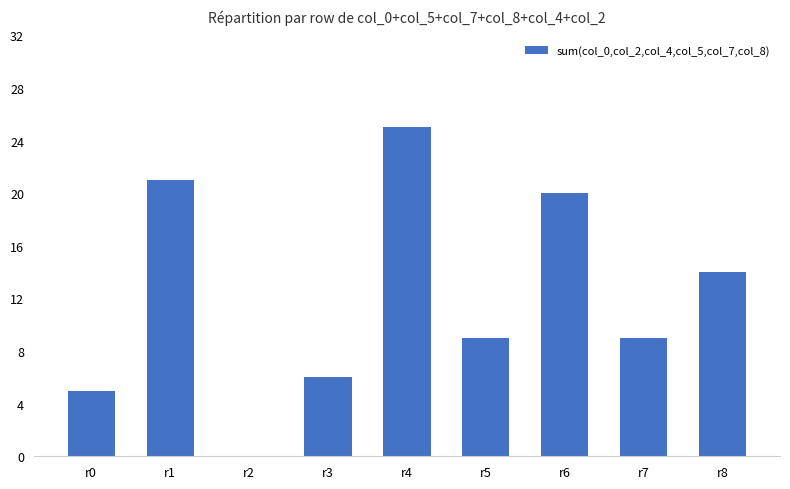

What is the difference between the values at r7 and r8?

5